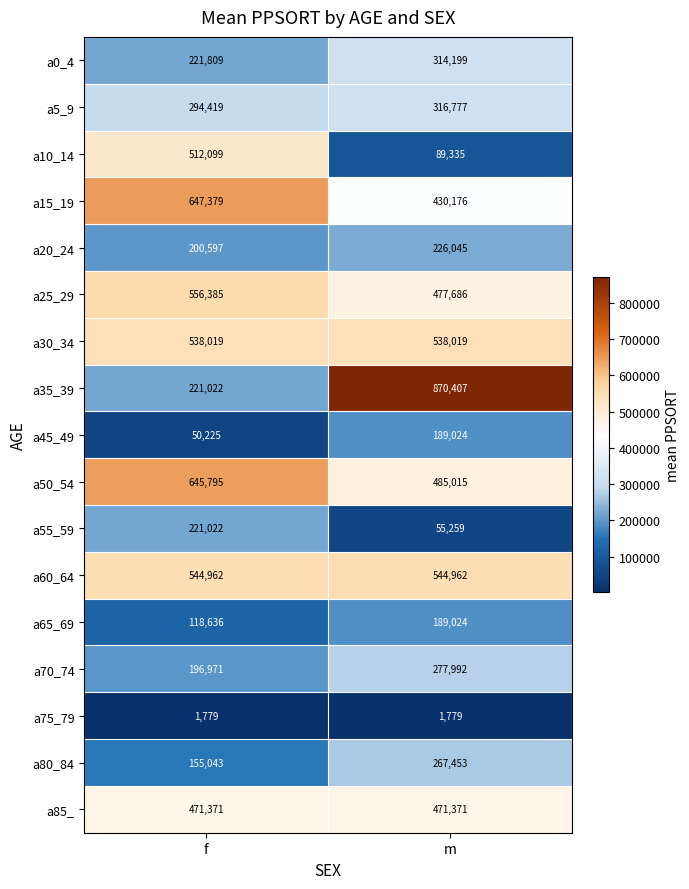

True or false: a75_79 has a value of 1779 at f.

True